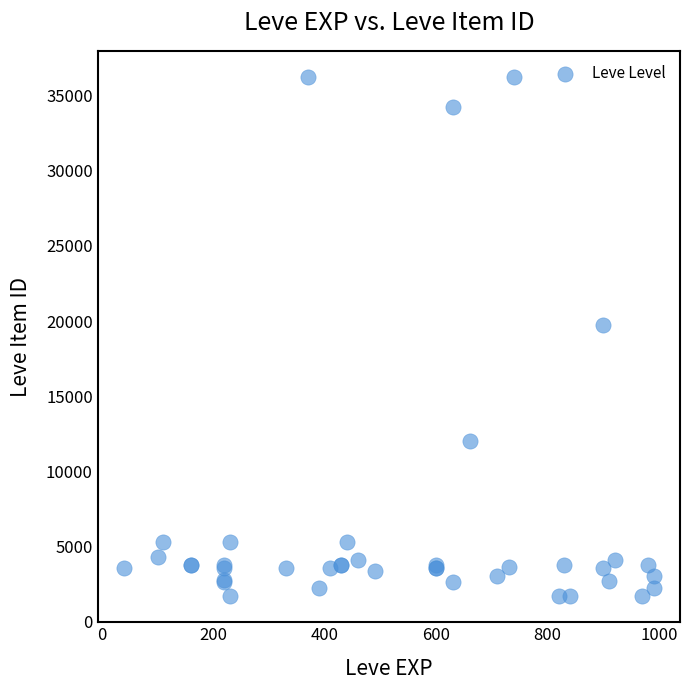

What Y value in the scatter plot is closest to 18967?

19744